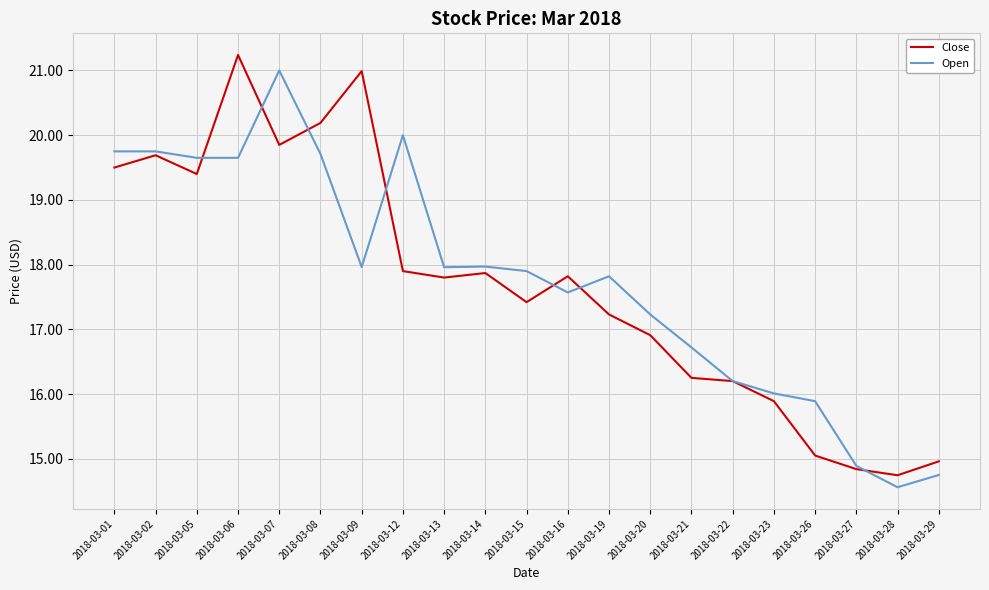

At which label does Open first exceed 17?

2018-03-01